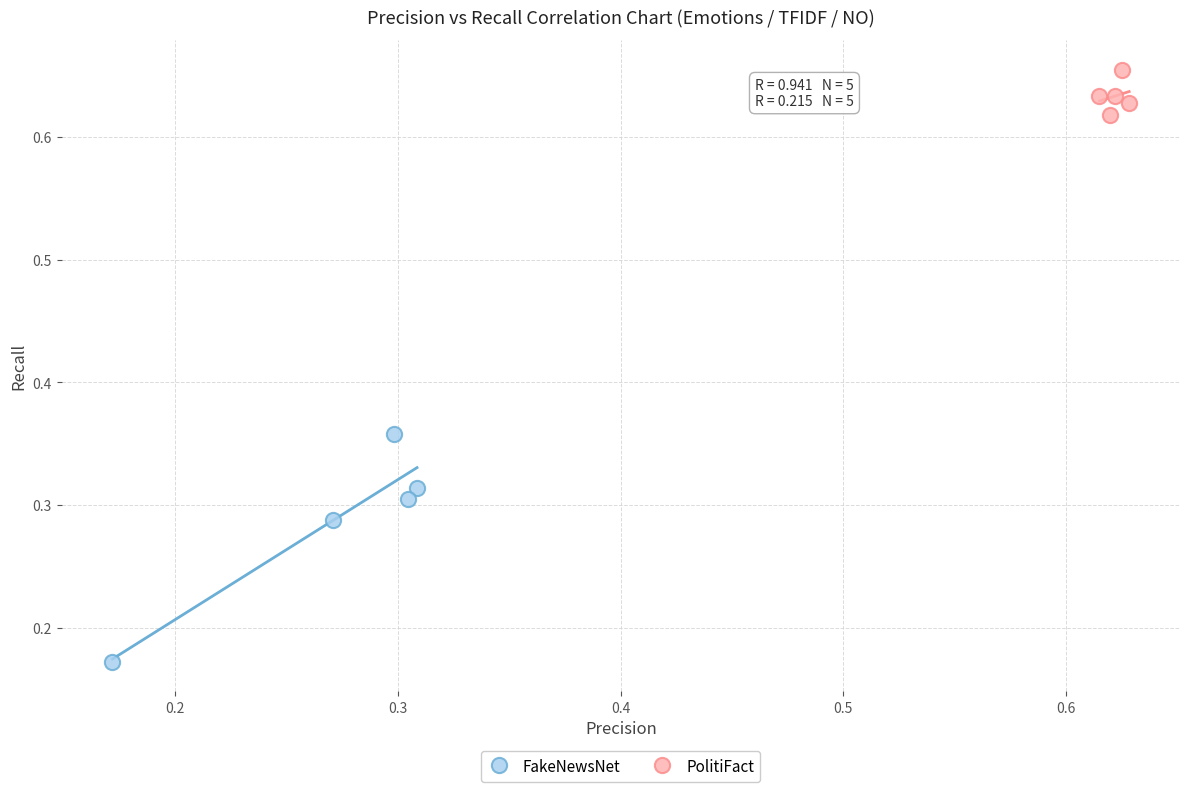

Which series reaches the minimum Y coordinate?

FakeNewsNet